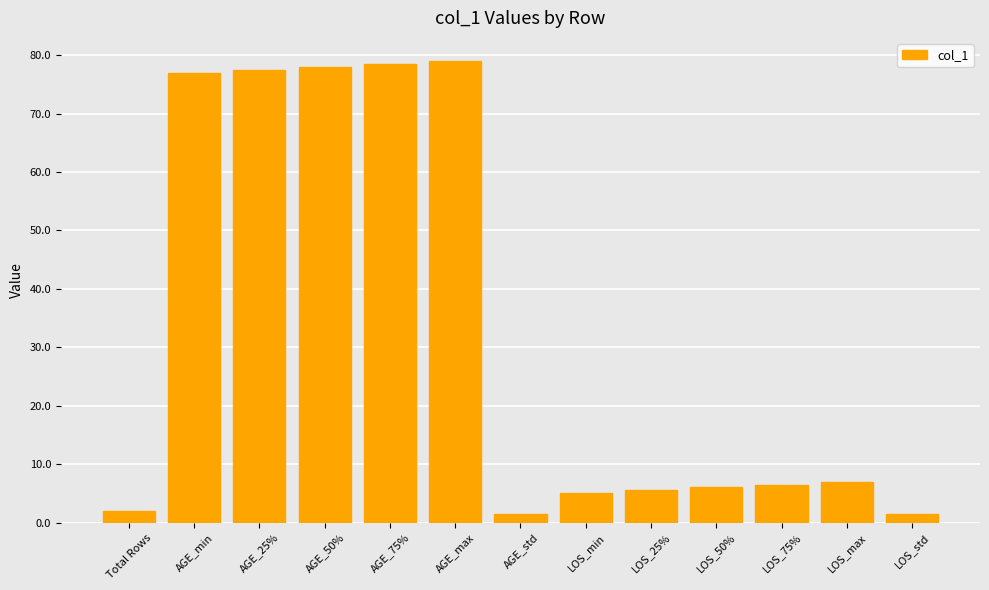

Reading right to left, what are all the values shown in this chart?

1.4	7.0	6.5	6.0	5.5	5.0	1.4	79.0	78.5	78.0	77.5	77.0	2.0